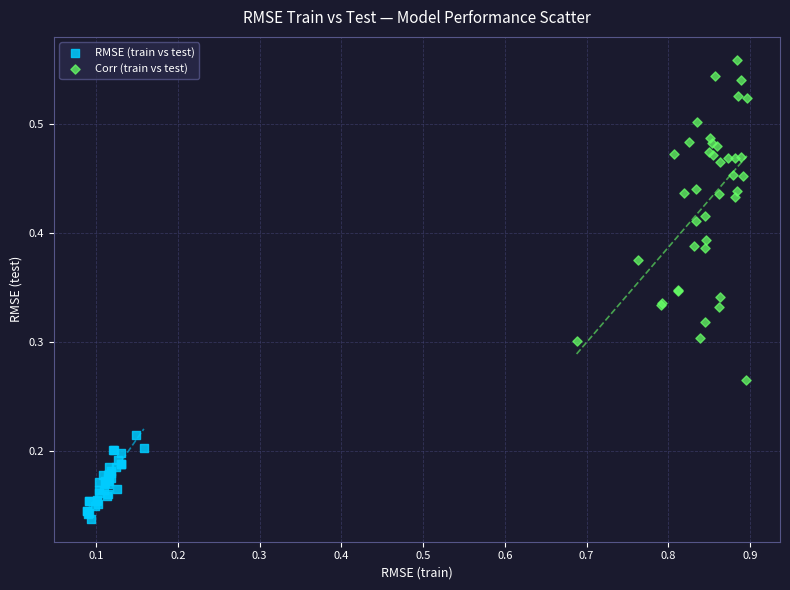

Which series contains the lowest Y value?

RMSE (train vs test)